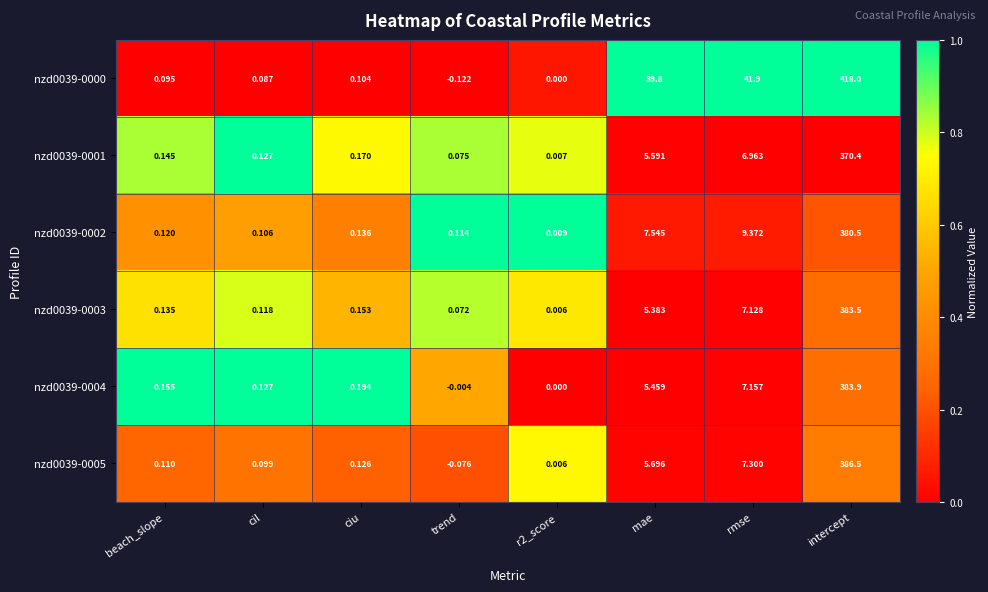

What is the difference between the highest and lowest values at intercept?

47.6